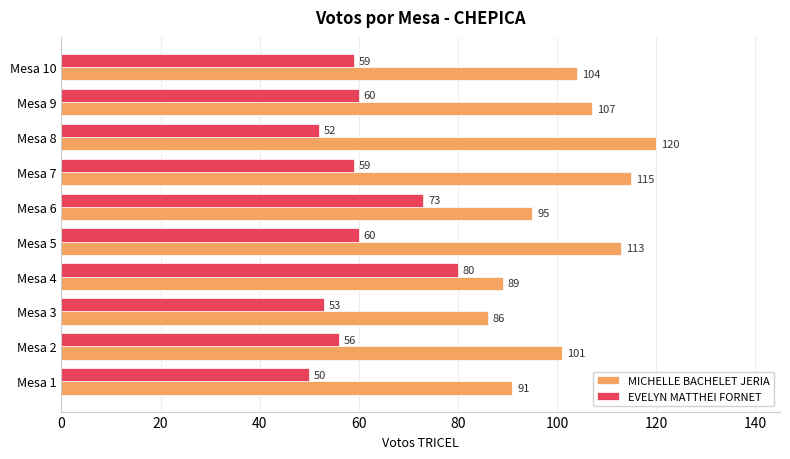

List the series in order of their overall mean, highest first.

MICHELLE BACHELET JERIA, EVELYN MATTHEI FORNET